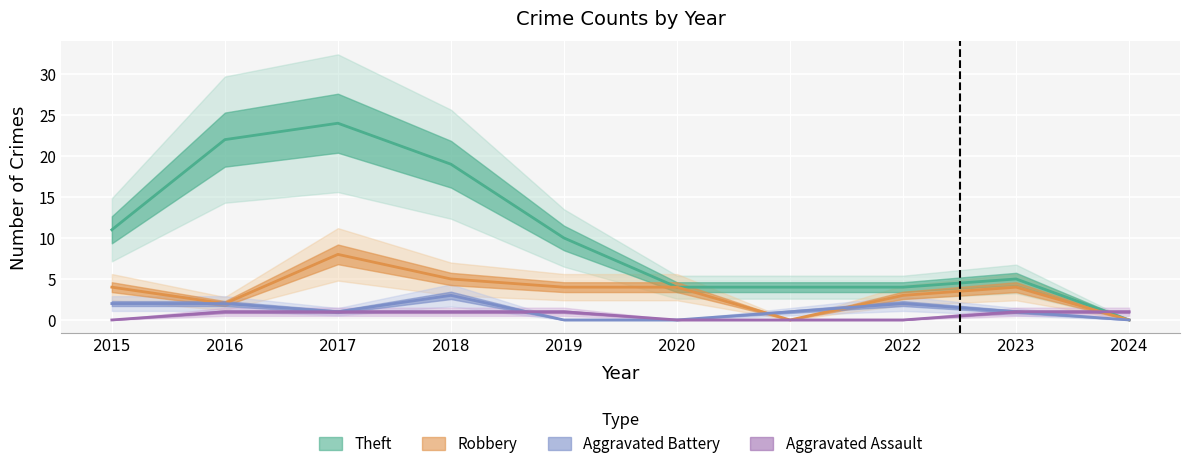

Reading right to left, extract all data points from this chart.

Theft: 2024=0	2023=5	2022=4	2021=4	2020=4	2019=10	2018=19	2017=24	2016=22	2015=11
Robbery: 2024=0	2023=4	2022=3	2021=0	2020=4	2019=4	2018=5	2017=8	2016=2	2015=4
Aggravated Battery: 2024=0	2023=1	2022=2	2021=1	2020=0	2019=0	2018=3	2017=1	2016=2	2015=2
Aggravated Assault: 2024=1	2023=1	2022=0	2021=0	2020=0	2019=1	2018=1	2017=1	2016=1	2015=0